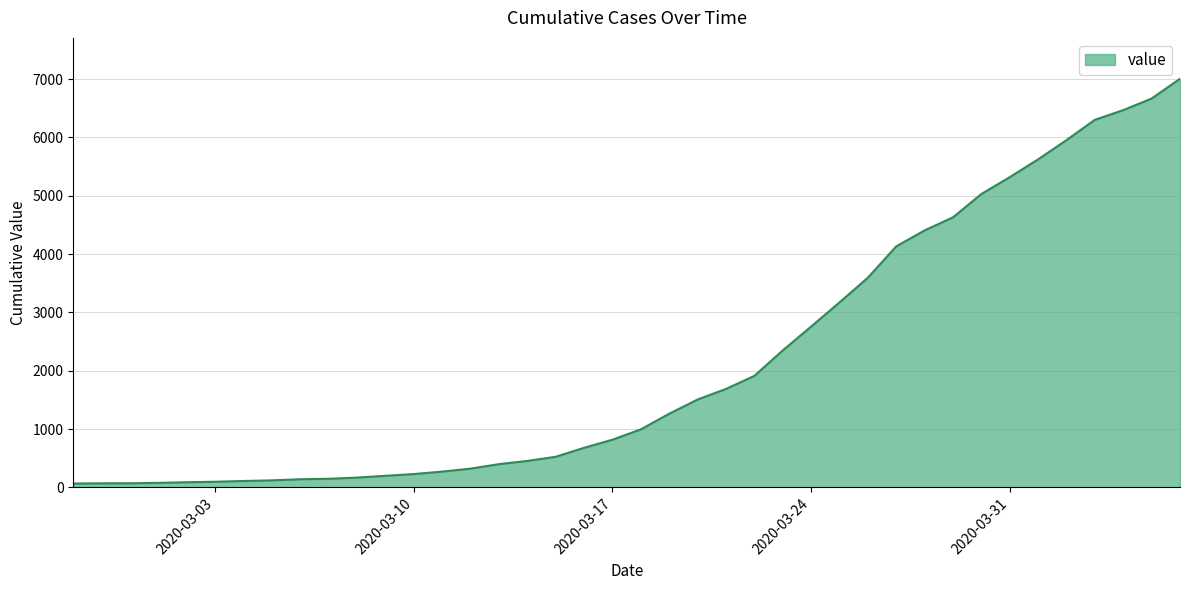

What is the maximum value shown in the chart?

7005